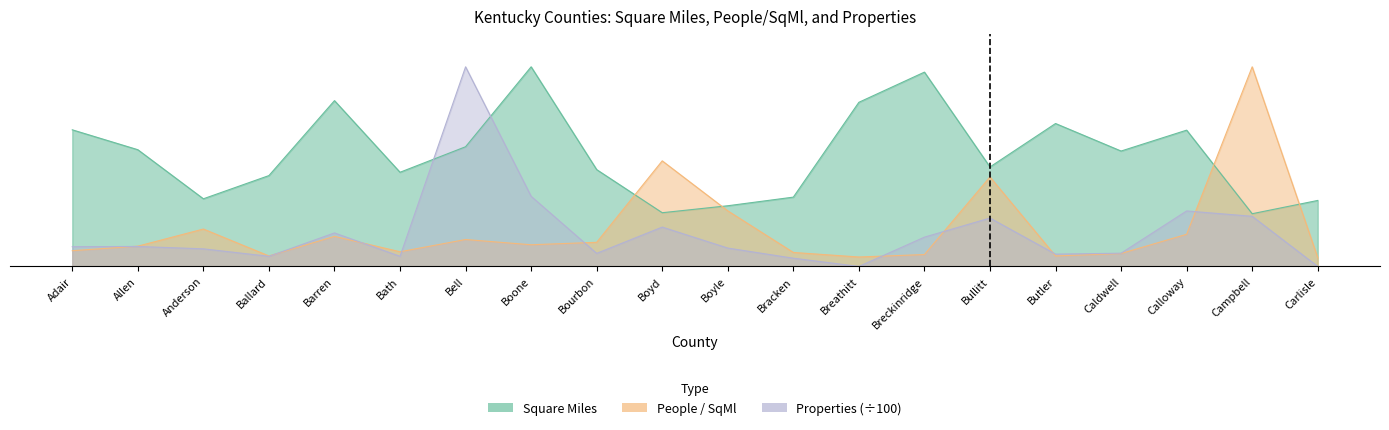

How many interior local peaks does the People per SQML series have?

6